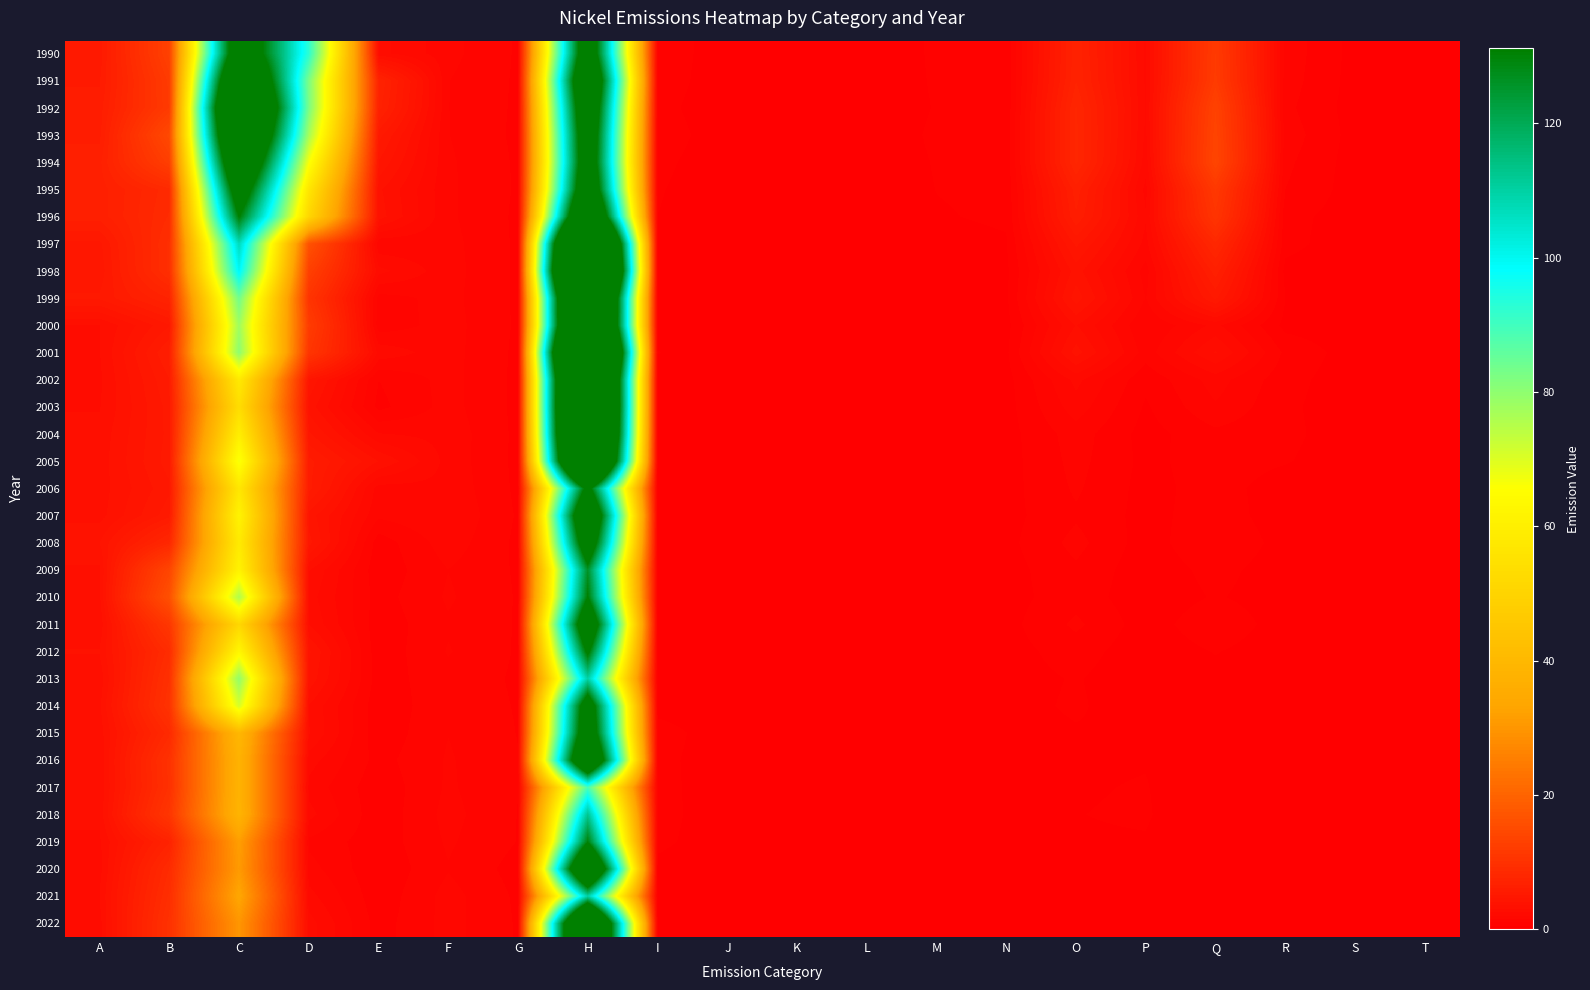

How many distinct data groups are displayed?

33